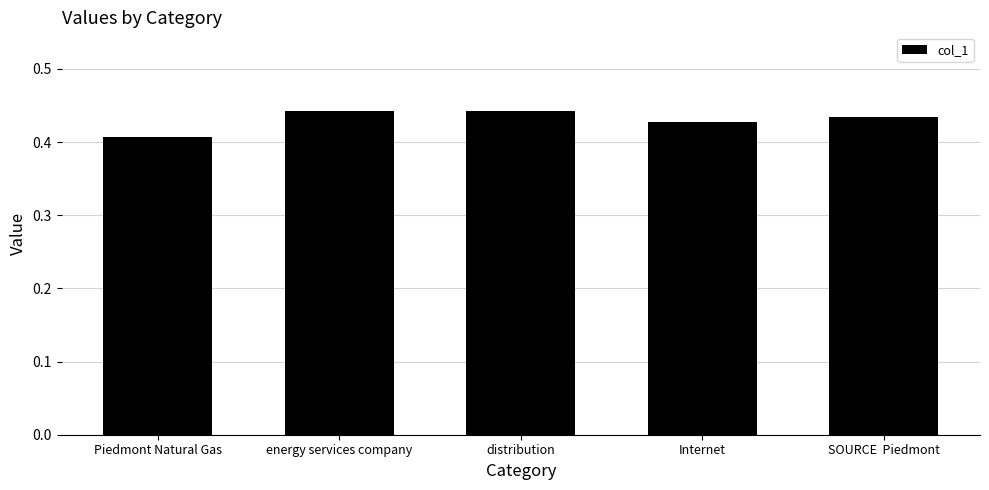

True or false: the data shows 0.7 at SOURCE  Piedmont.

False